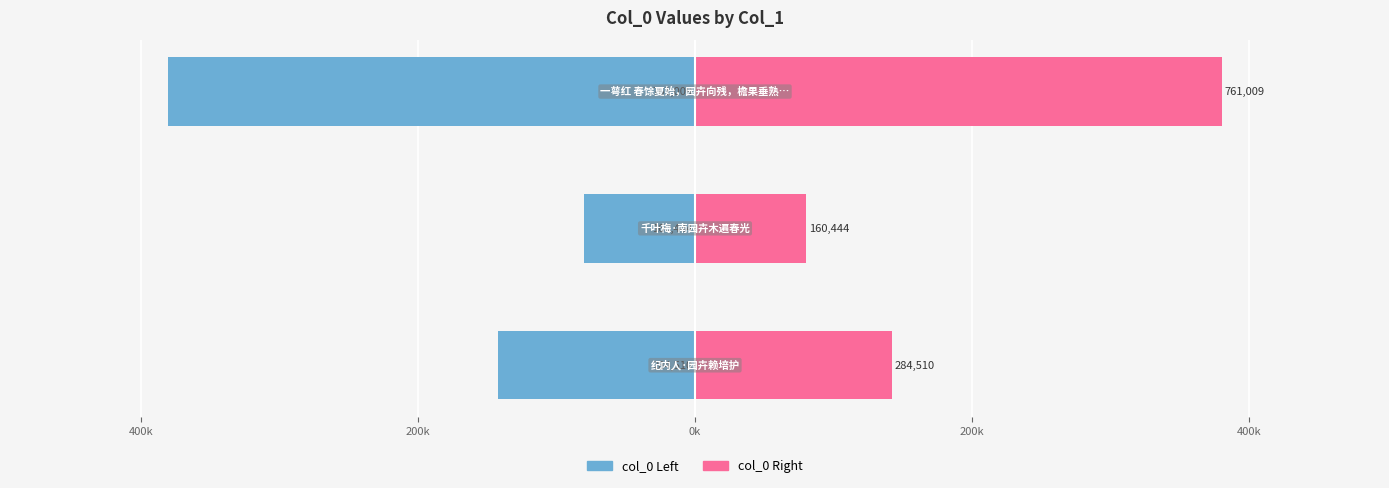

What are all the series names shown in the legend?

col_0 (left), col_0 (right)